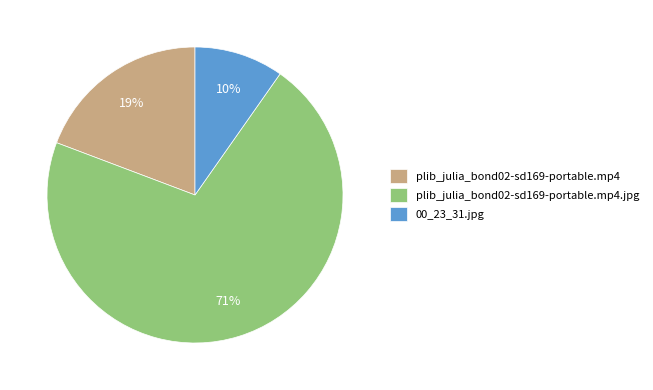

Which has a higher value, plib_julia_bond02-sd169-portable.mp4.jpg or 00_23_31.jpg?

plib_julia_bond02-sd169-portable.mp4.jpg